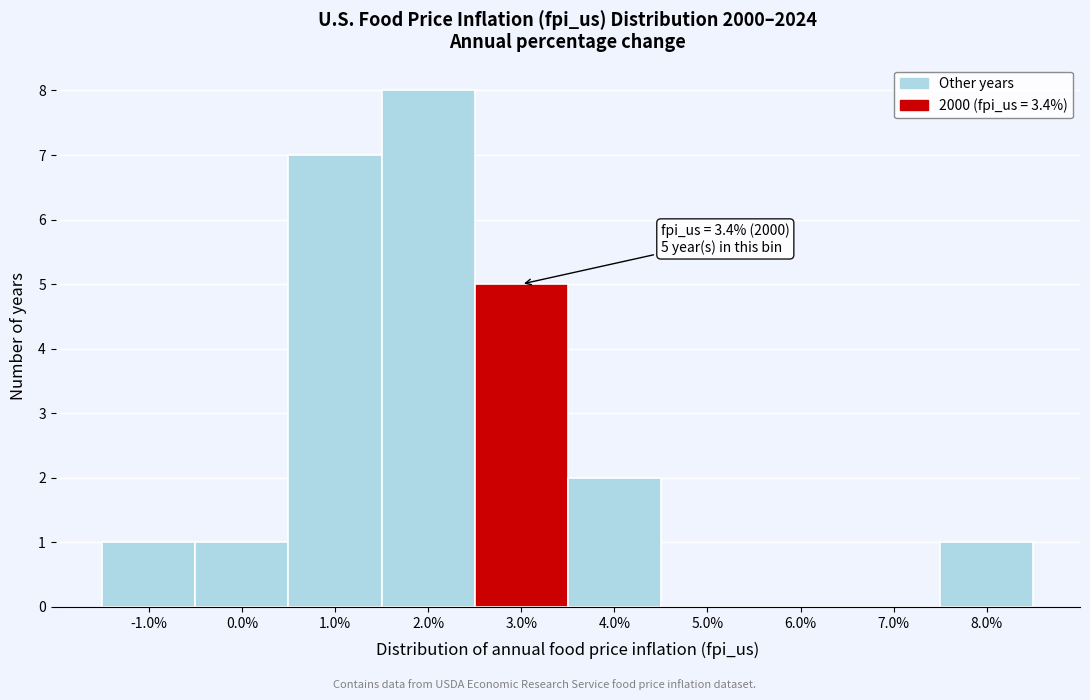

Reading left to right, what are all the values shown in this chart?

-1.0%=1	0.0%=1	1.0%=7	2.0%=8	3.0%=5	4.0%=2	5.0%=0	6.0%=0	7.0%=0	8.0%=1